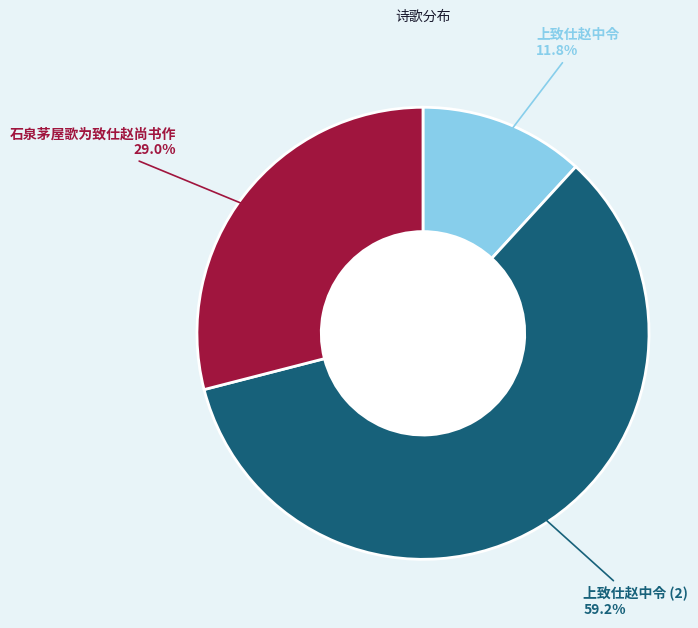

Which category has the biggest portion of the pie?

上致仕赵中令 (2)